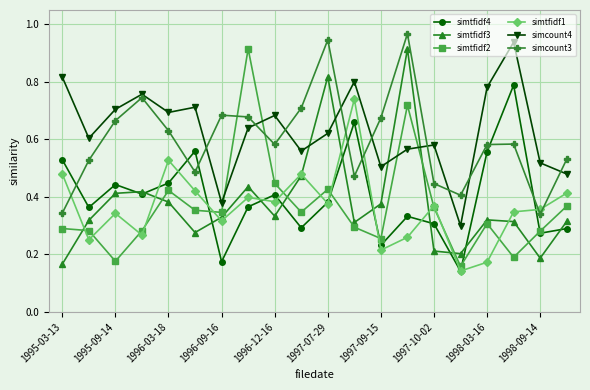

True or false: simcount3 and simtfidf3 cross at least once.

False